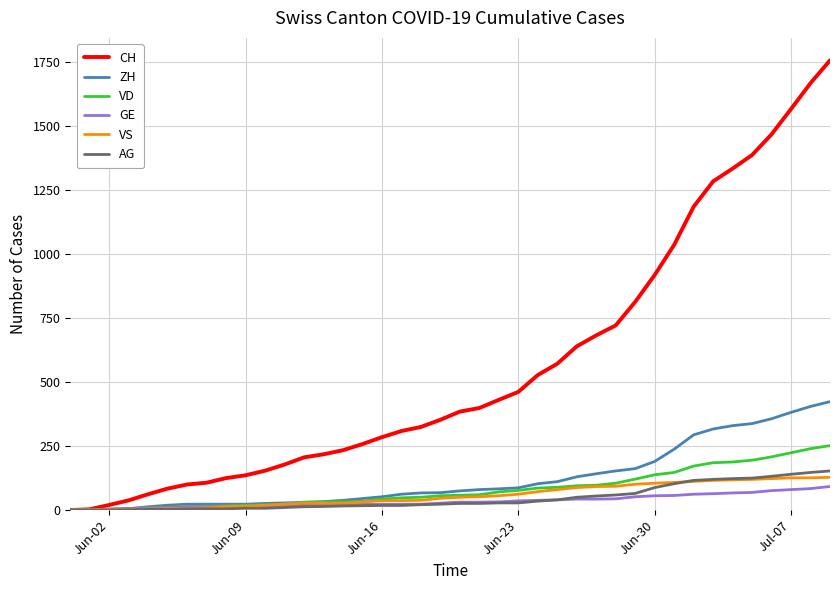

What is the greatest value displayed?

1758